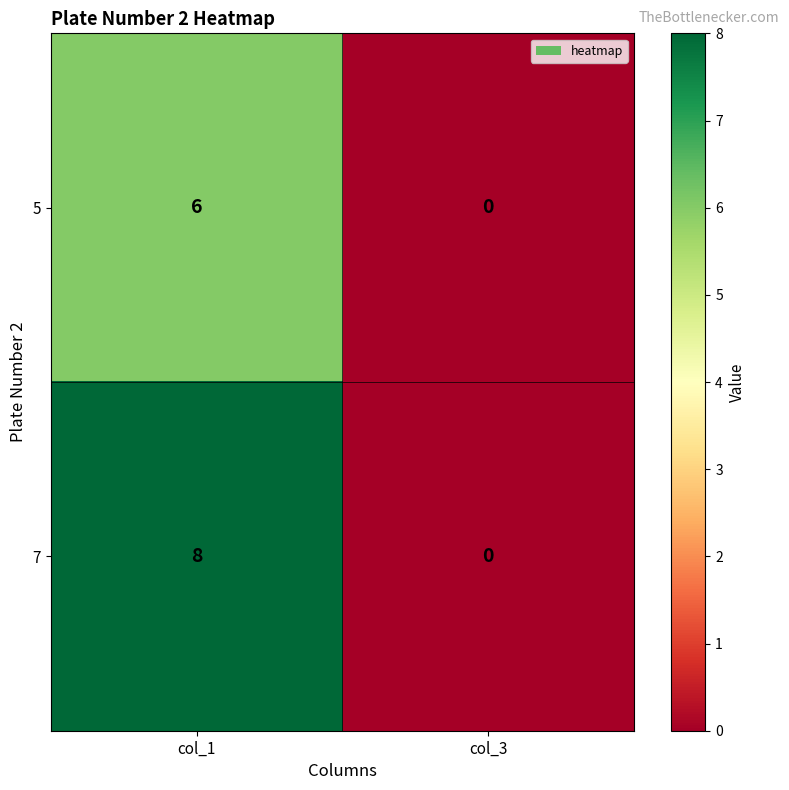

Reading left to right, what are all the values shown in this chart?

5: 6	0
7: 8	0